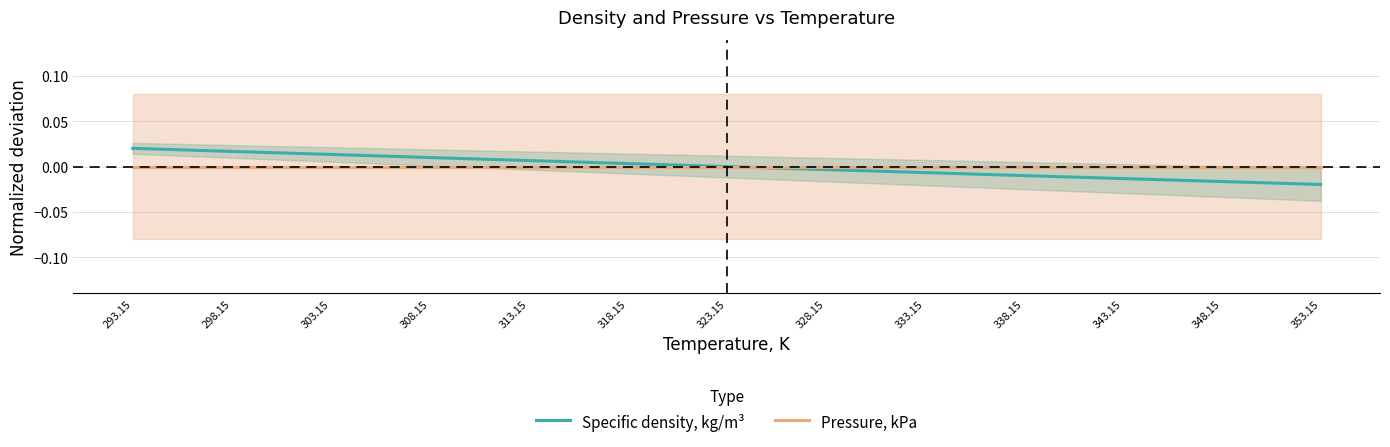

True or false: Specific density, kg/m³ and Pressure, kPa cross at least once.

True